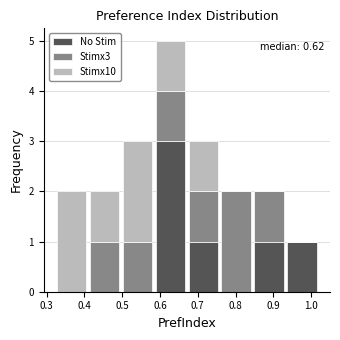

Which range on the x-axis has the tallest stacked bar (by total height)?

0.58 to 0.67